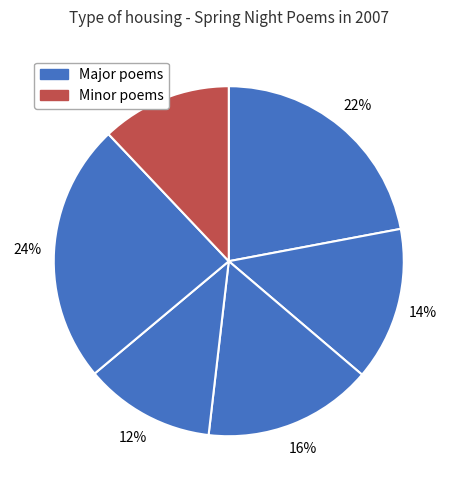

Is there a majority slice in this chart?

No